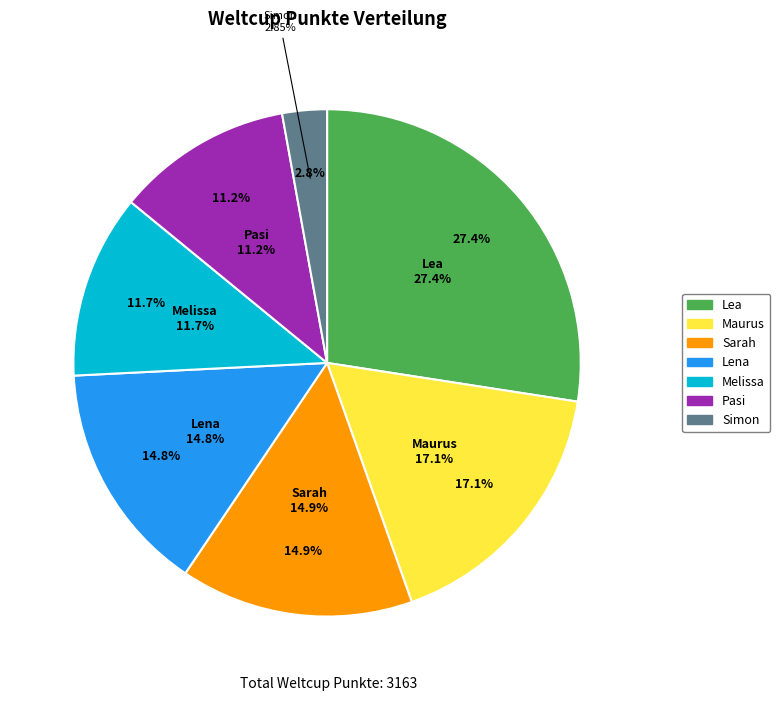

Count the number of slices in the pie.

7